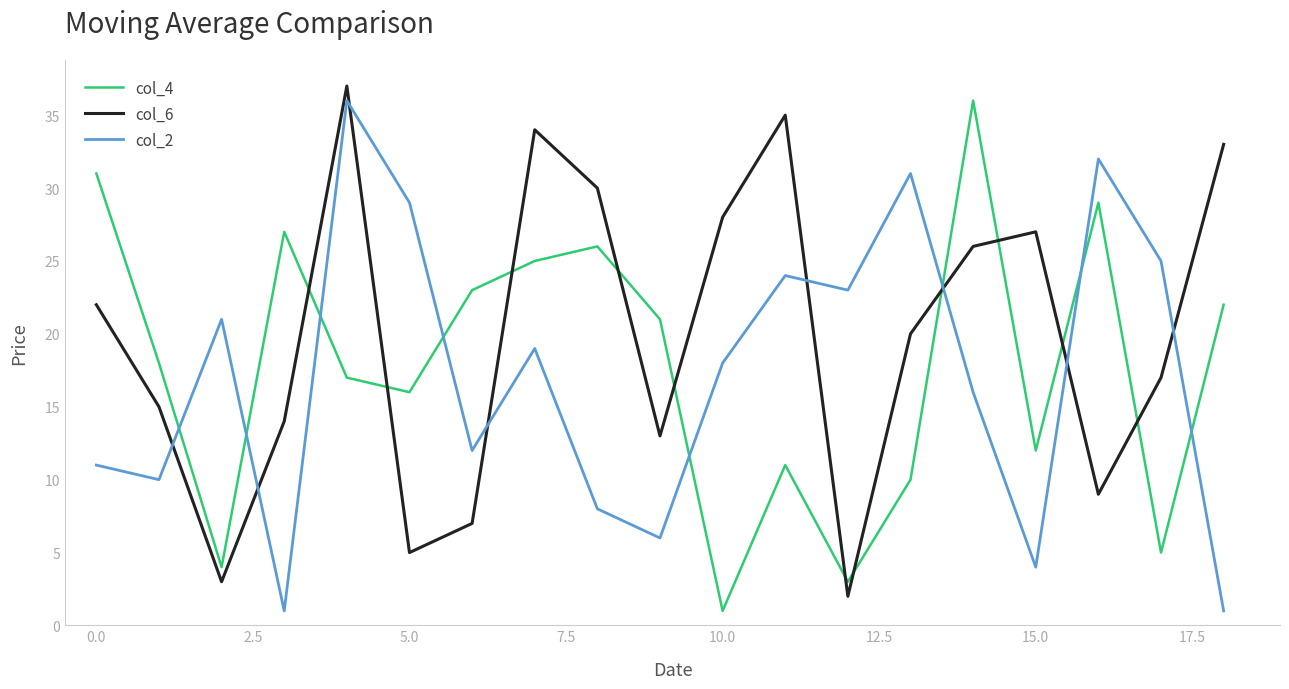

How many lines are shown in the chart?

3